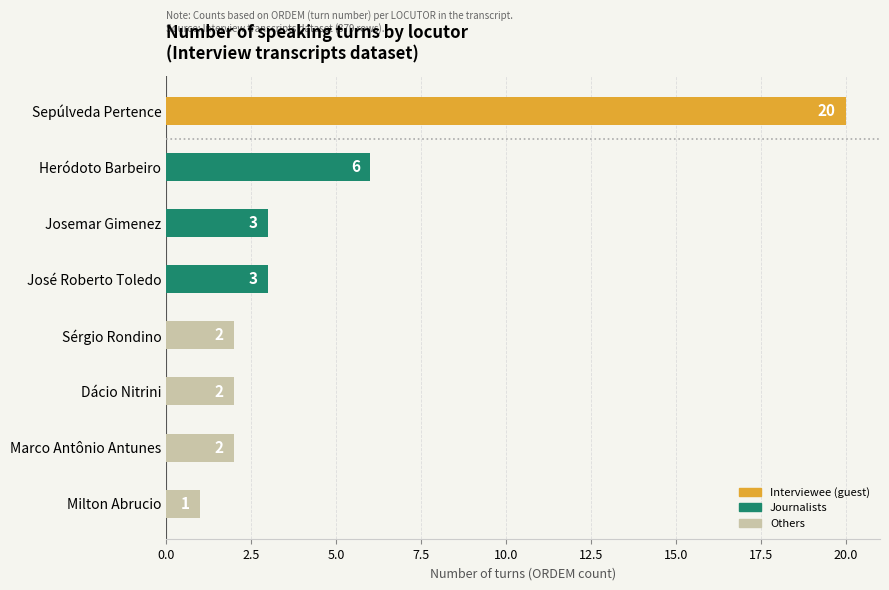

What is the label of the 6th bar from the top?

Dácio Nitrini